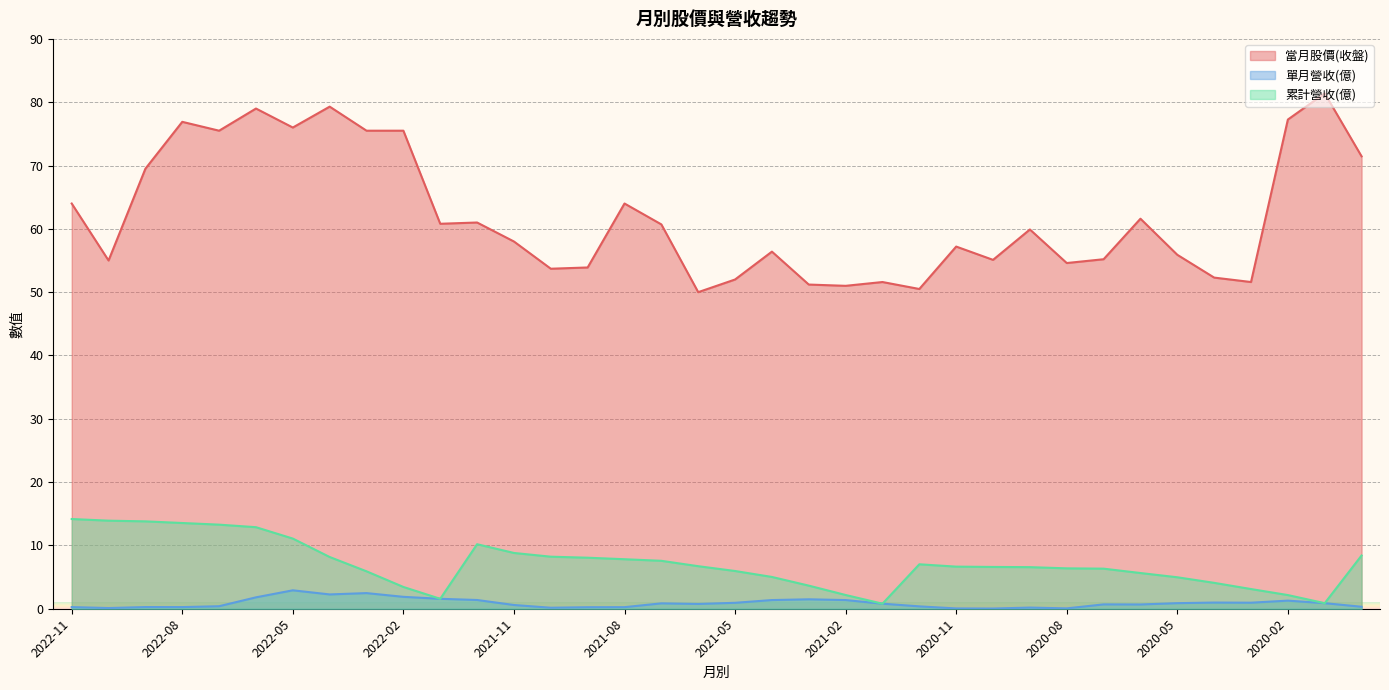

Between 2020-09 and 2020-01, which is larger?

2020-01